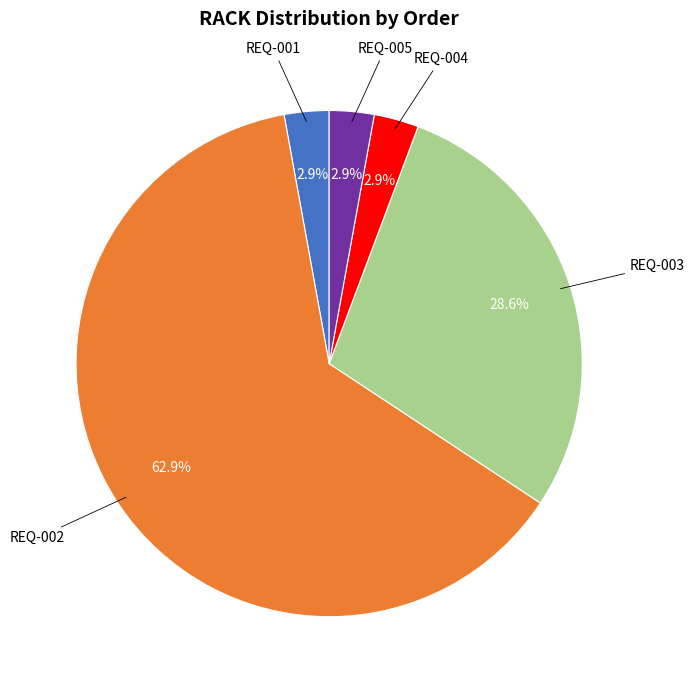

To the nearest percent, what is the difference between the largest and smallest slice percentages?

60%